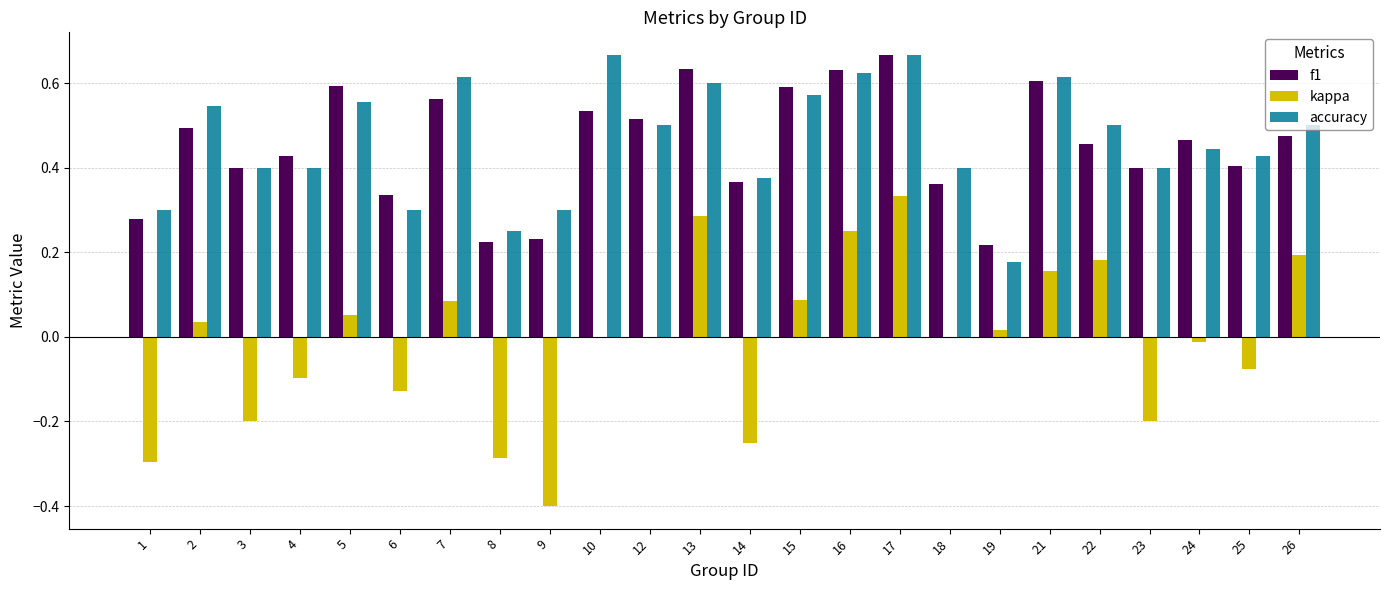

True or false: kappa has a value of -0.7 at 9.

False